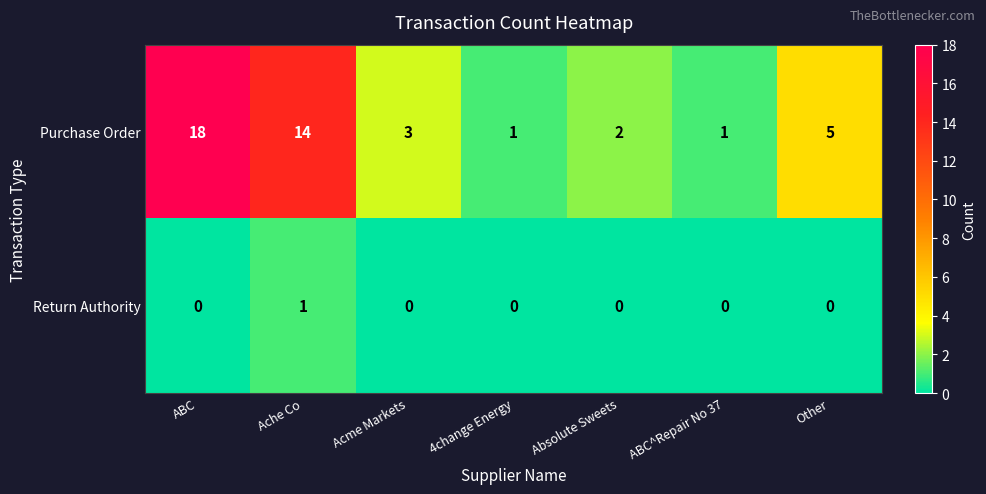

At ABC, list the series in order from smallest to largest.

Return Authority, Purchase Order